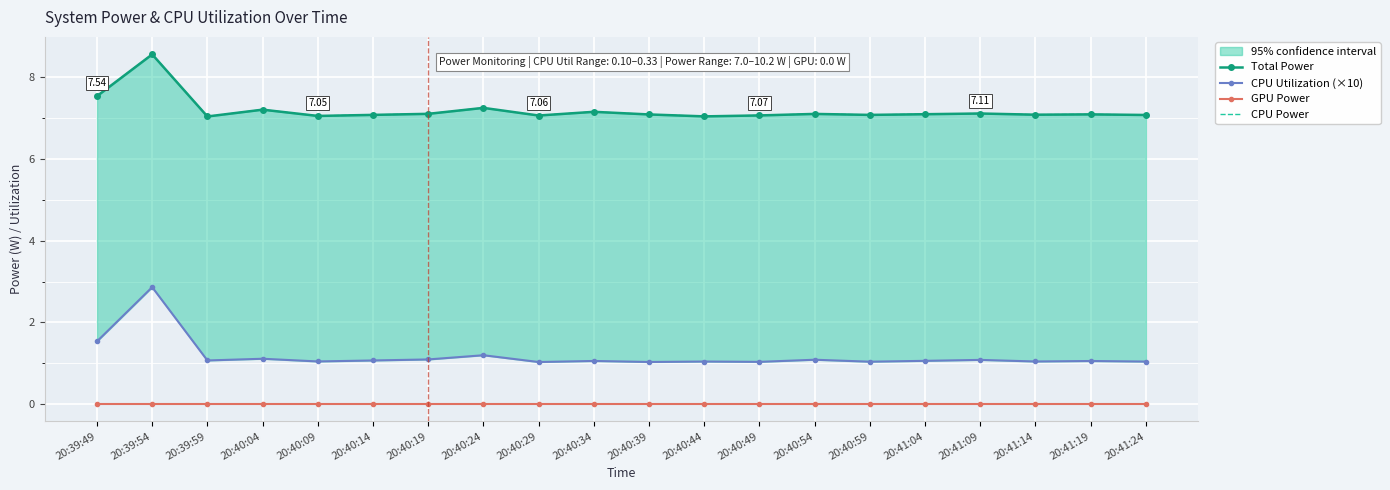

Between 20:40:49 and 20:40:39, which is larger?

20:40:39